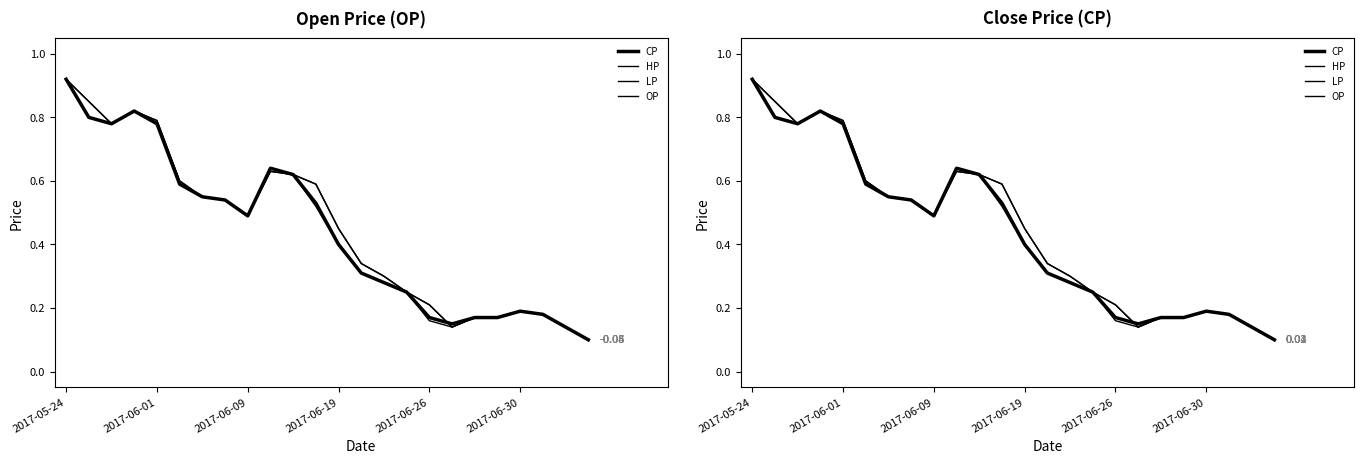

What position from the right is 2017-05-24?

24